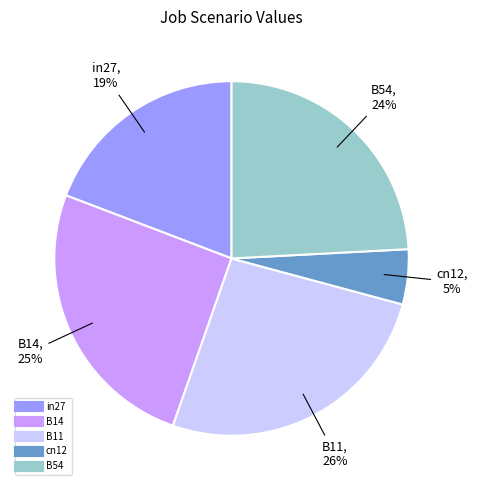

Which has a higher value, cn12 or B54?

B54